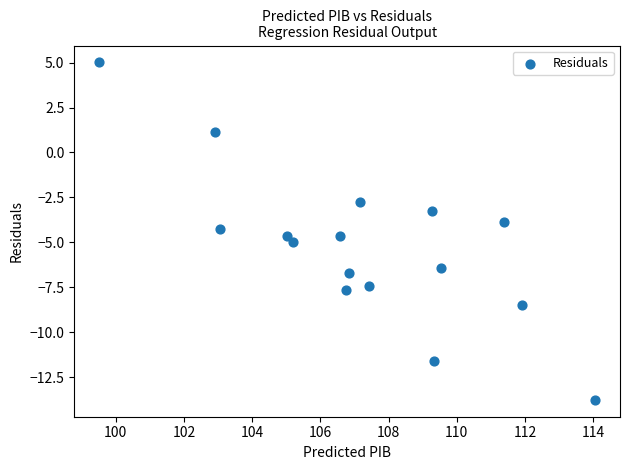

What is the range of X values (max minus min)?

14.6